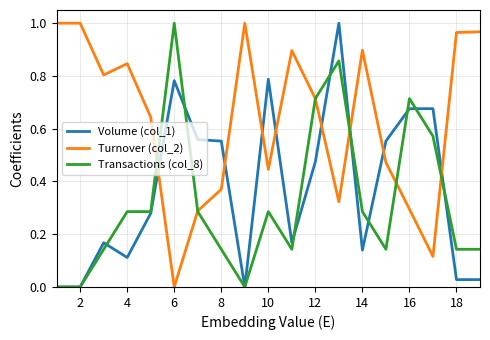

Which series has the largest total across all categories?

Turnover (col_2)